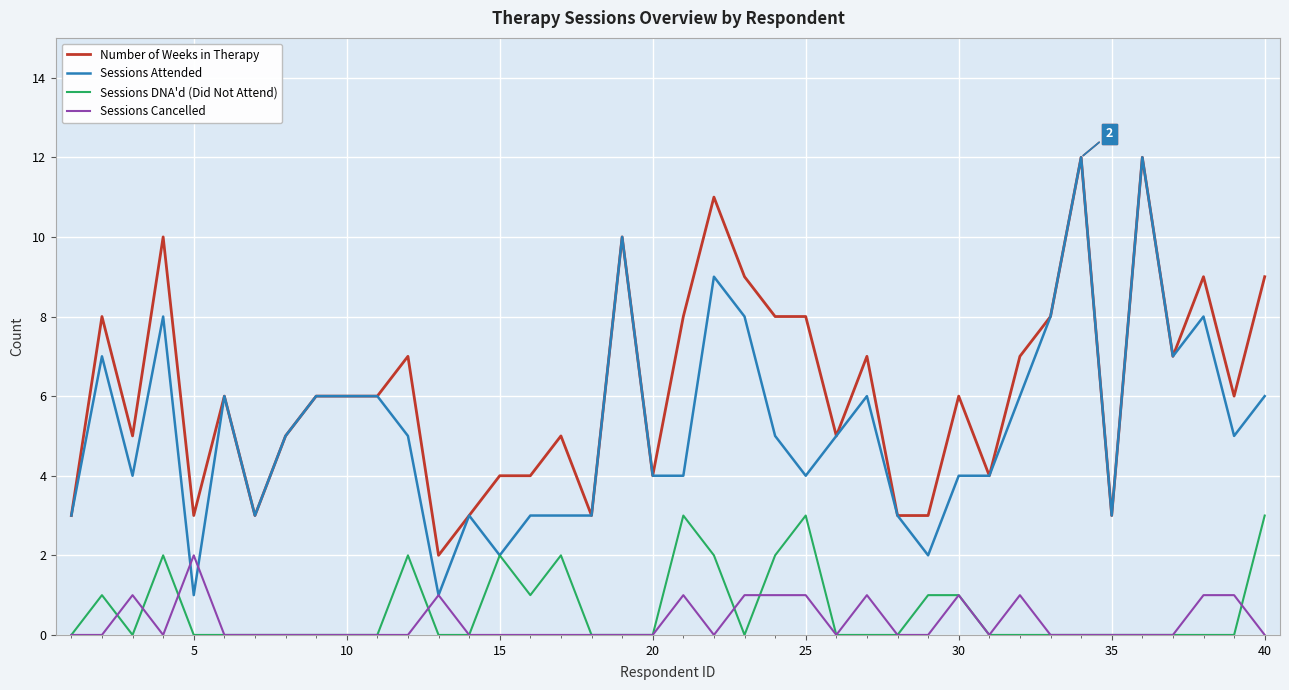

Which series has the largest total across all categories?

Number of Weeks in Therapy